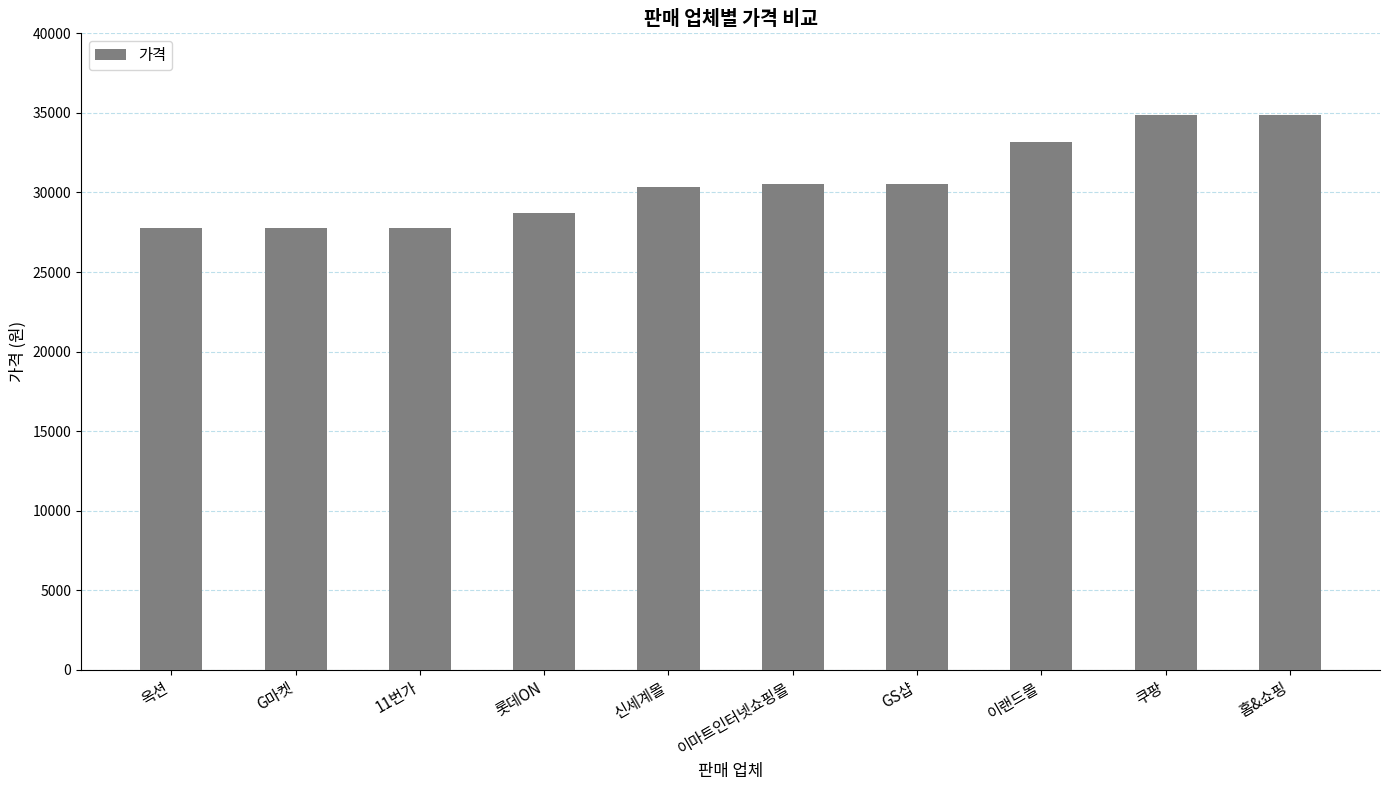

What is the difference between the values at 신세계몰 and 쿠팡?

4560